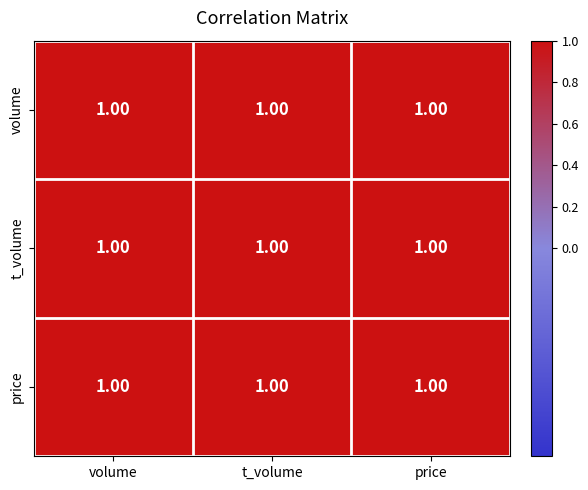

At how many categories does at least one series exceed 0?

3